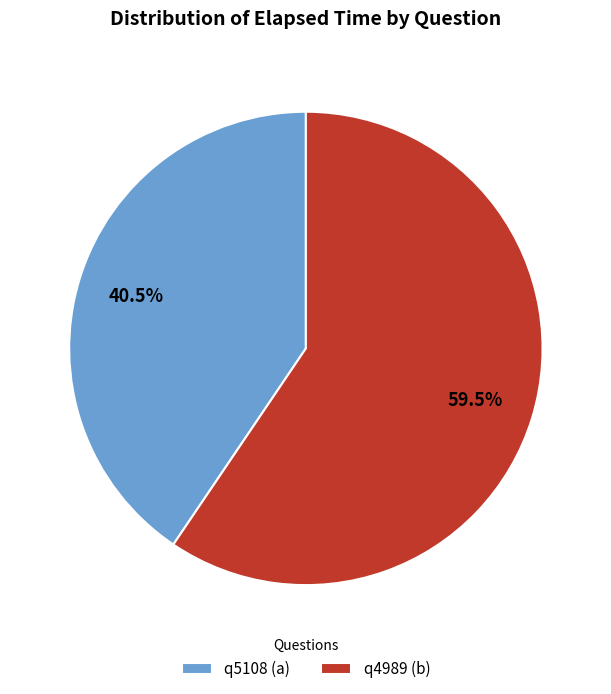

Combined, what portion of the pie is q4989 (b) and q5108 (a)?

100.0%